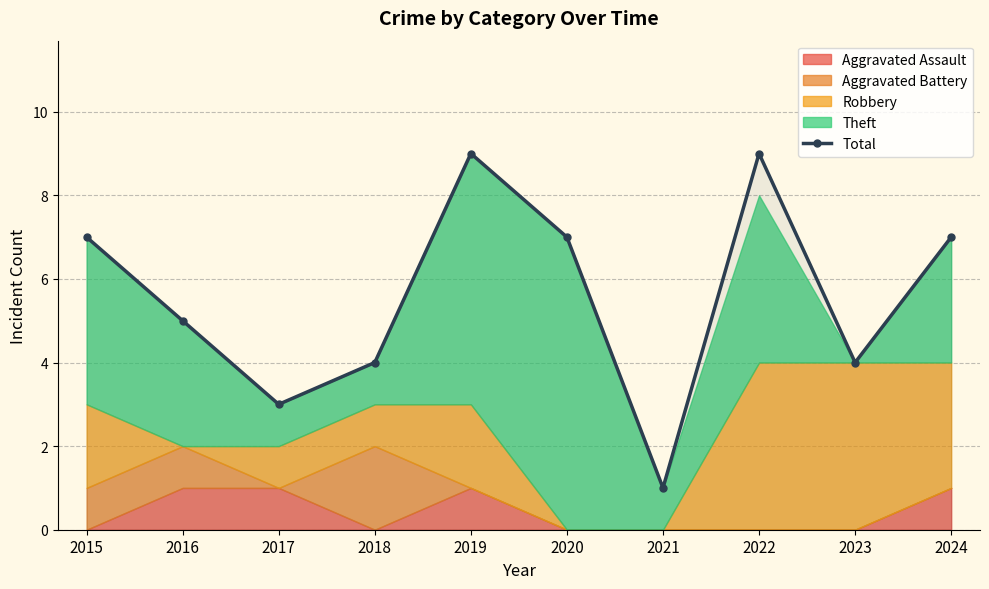

Reading right to left, what are all the values shown in this chart?

7	4	9	1	7	9	4	3	5	7